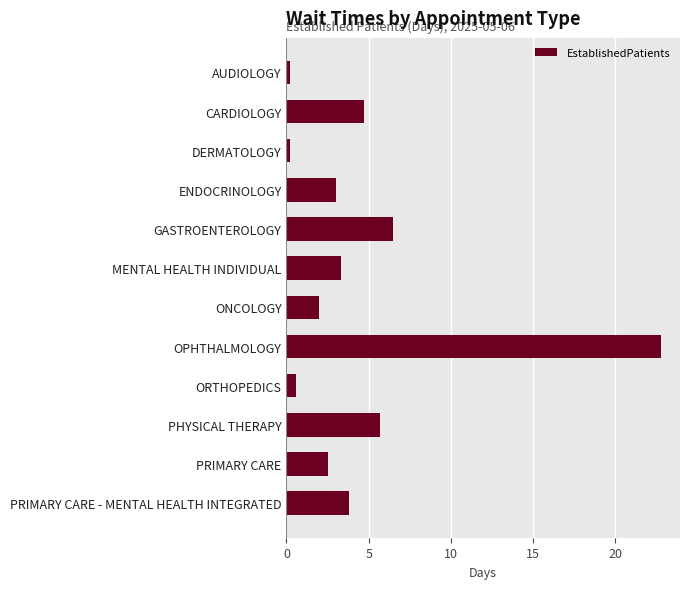

What is the label of the 5th bar from the bottom?

OPHTHALMOLOGY